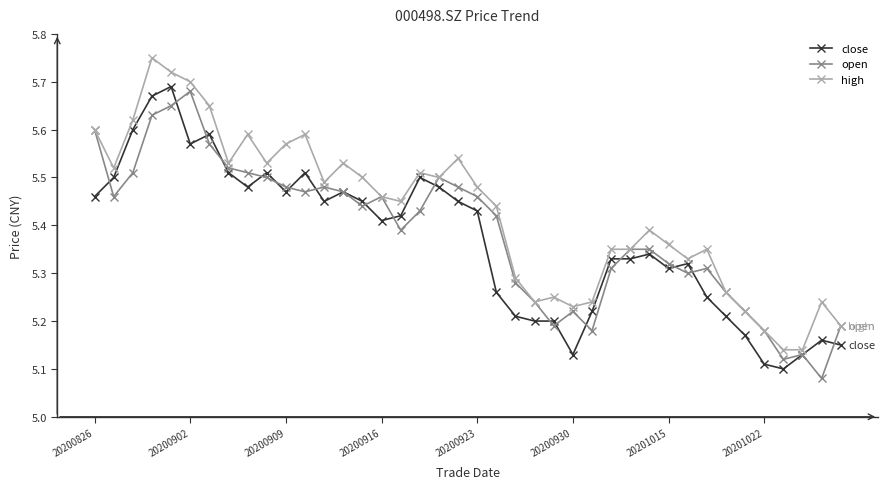

Count the number of data series in this chart.

3